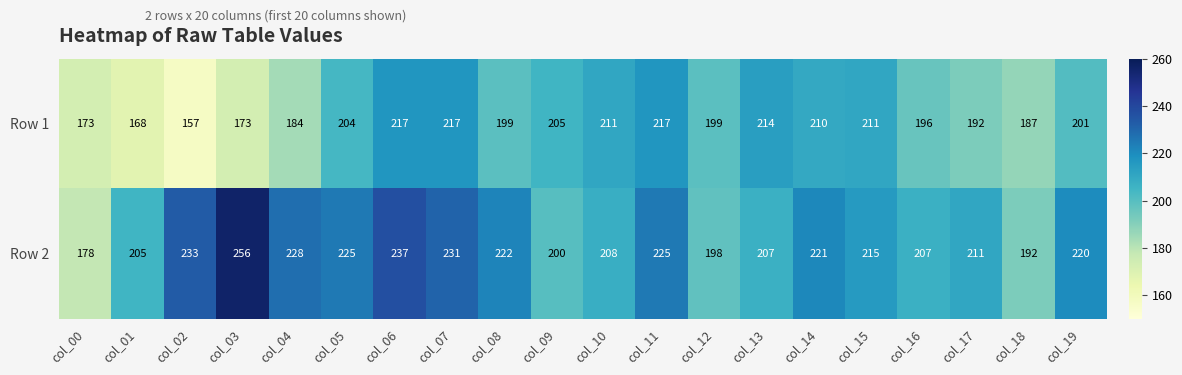

How many categories are shown in the chart?

20